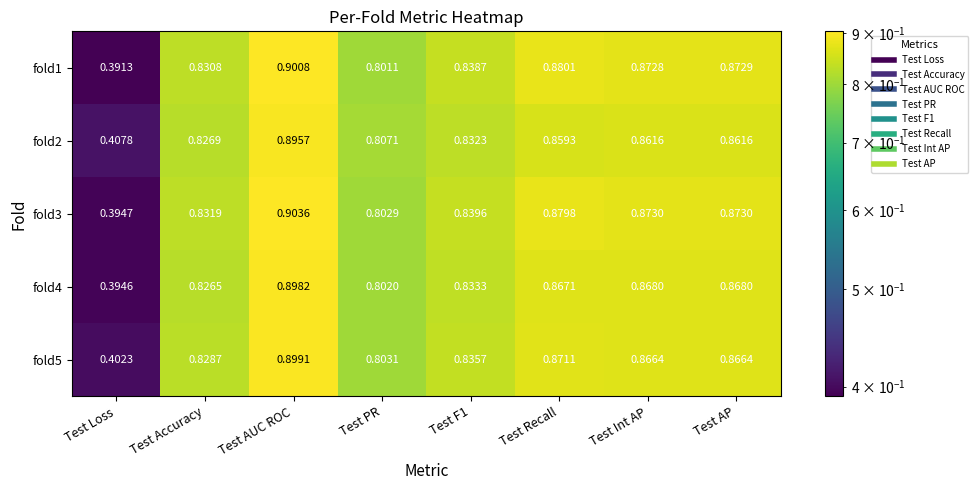

Which series has the largest range (max minus min)?

fold1